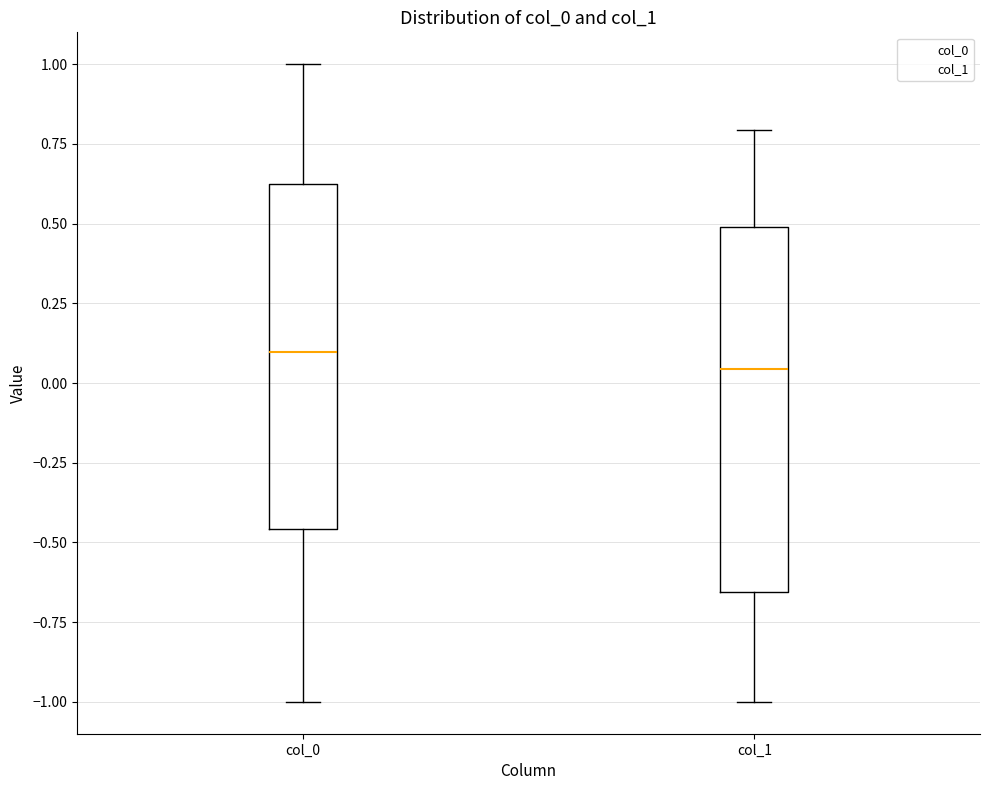

Which box has the highest median line?

col_0